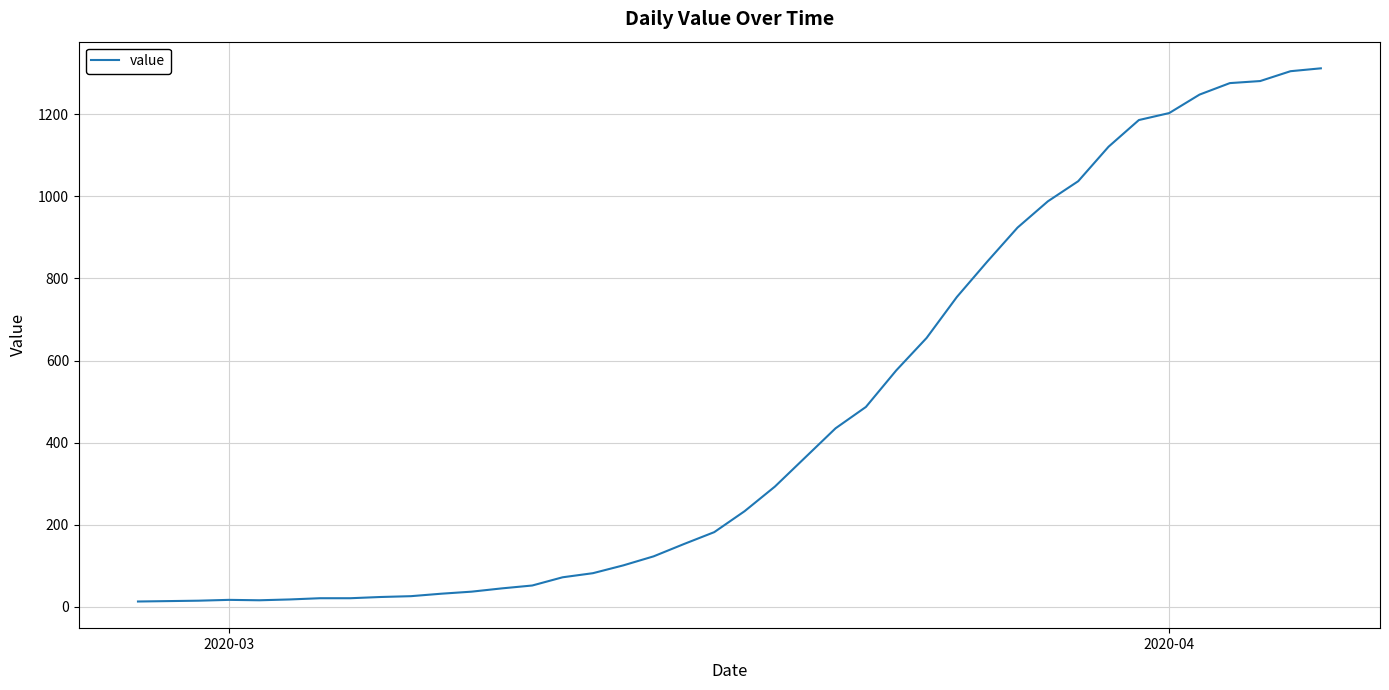

What is the difference between the maximum and minimum values?

1299